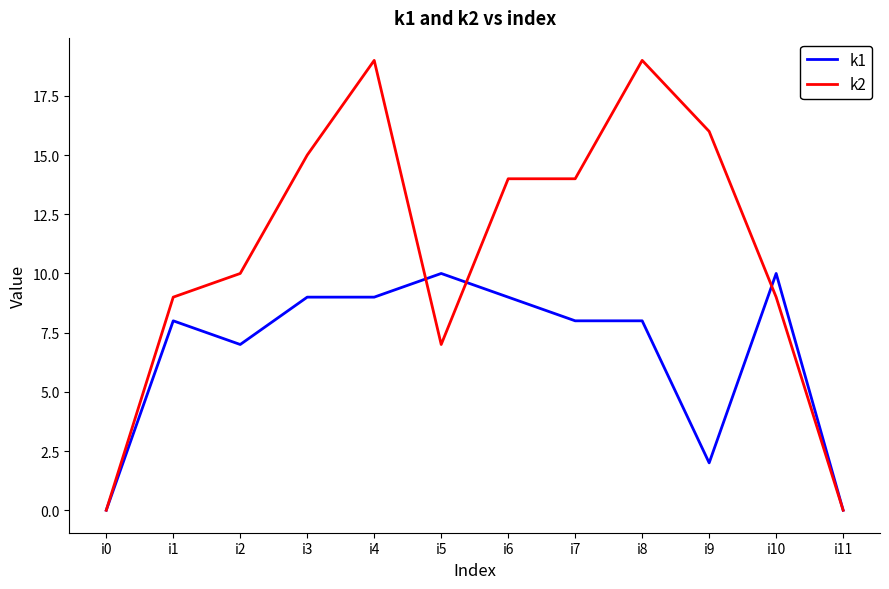

Which series changed the most between i10 and i11?

k1